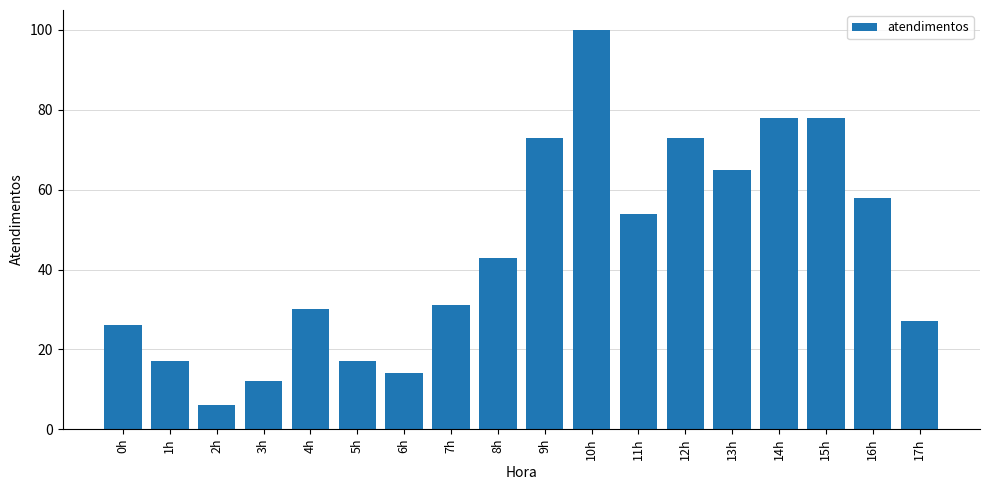

Are the bars horizontal?

No